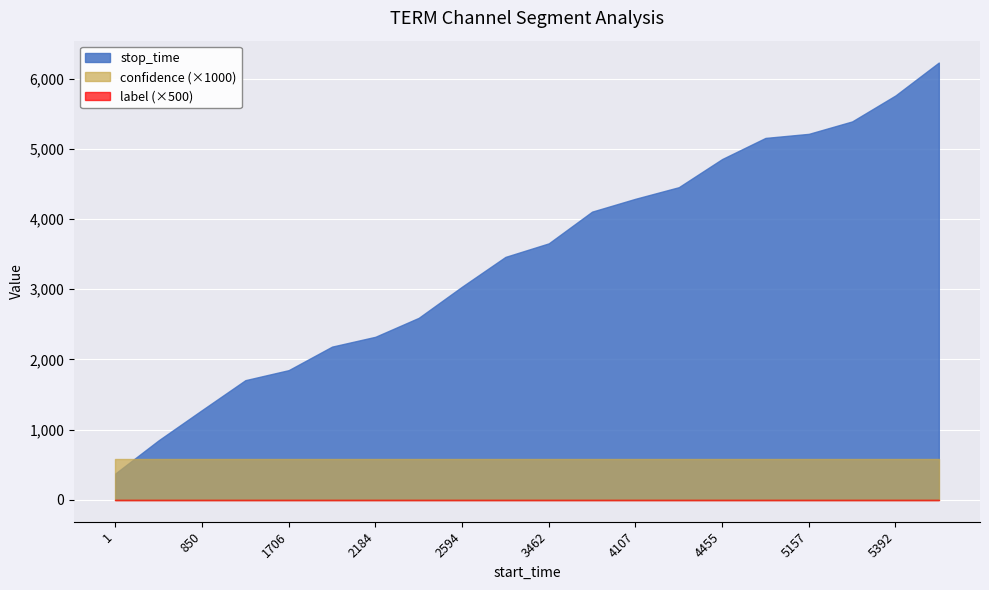

Between 1706 and 5762, which series saw the biggest shift?

stop_time